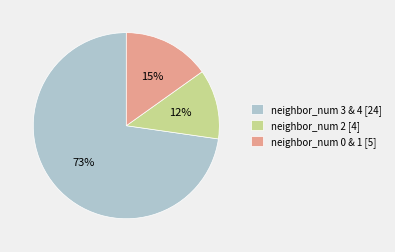

Which has a higher value, neighbor_num 2 [4] or neighbor_num 3 & 4 [24]?

neighbor_num 3 & 4 [24]